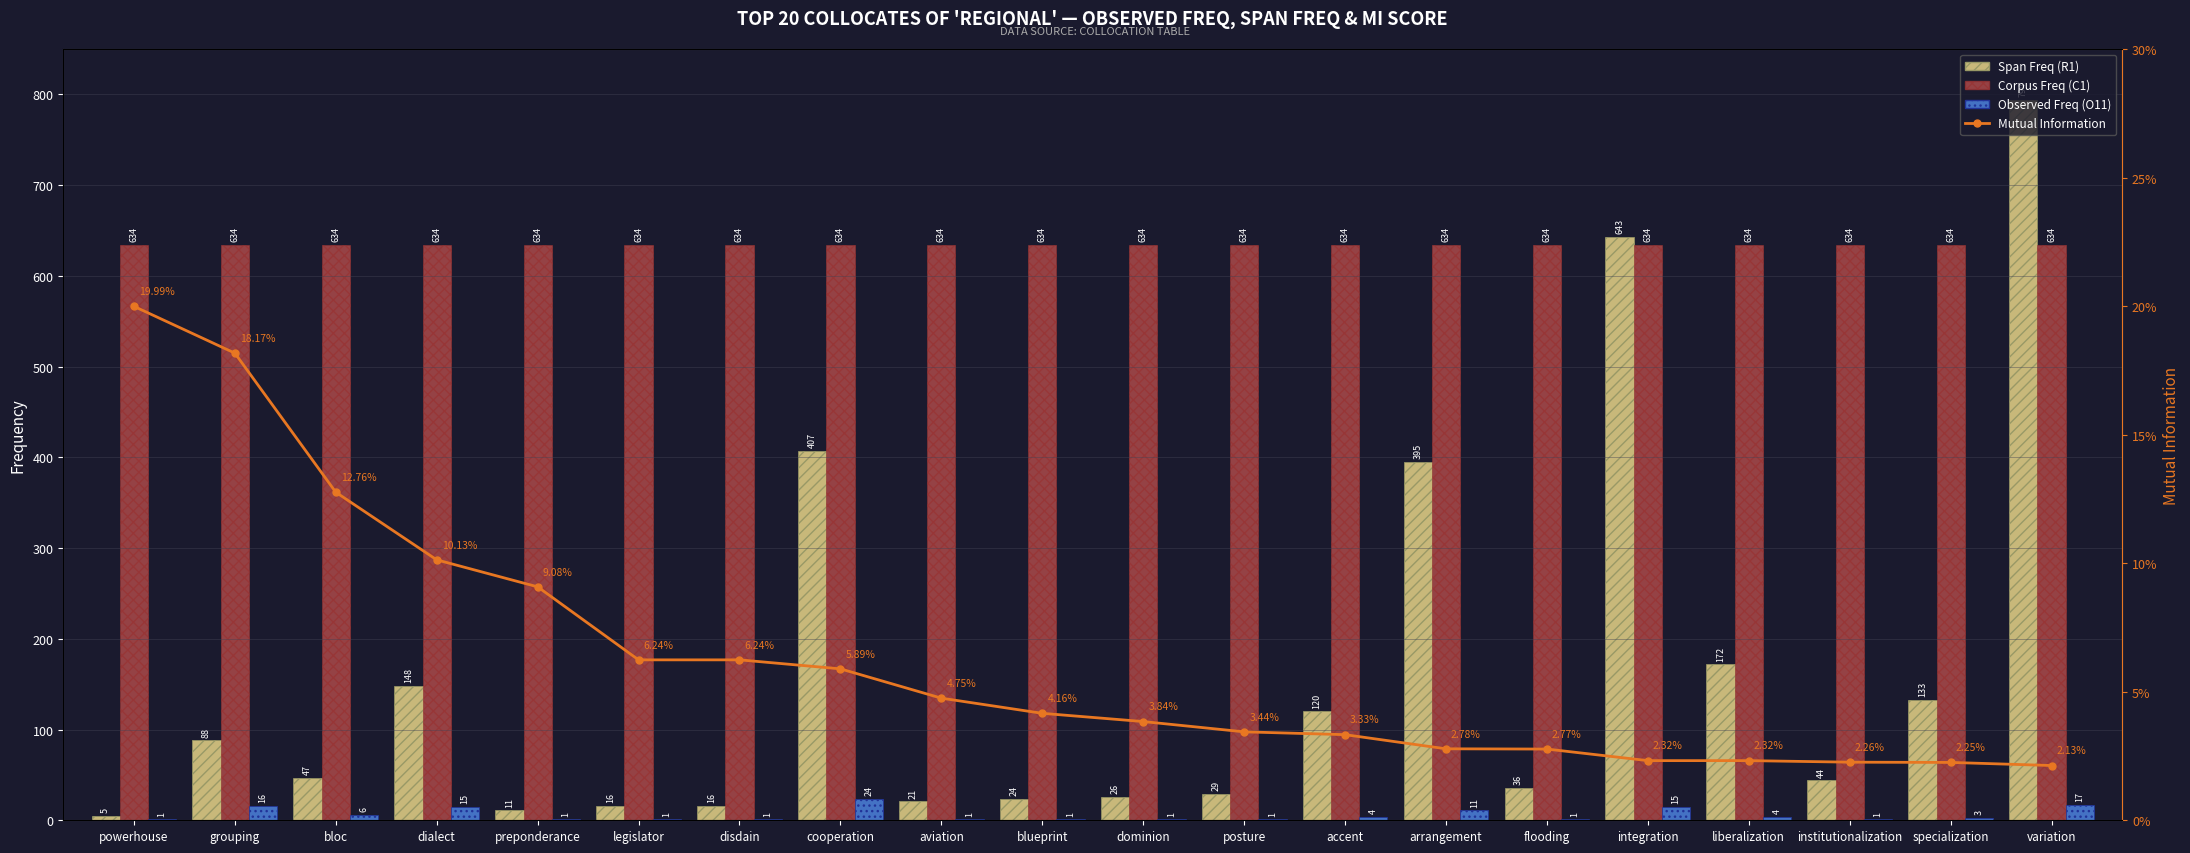

What is the label of the 13th bar from the right?

cooperation